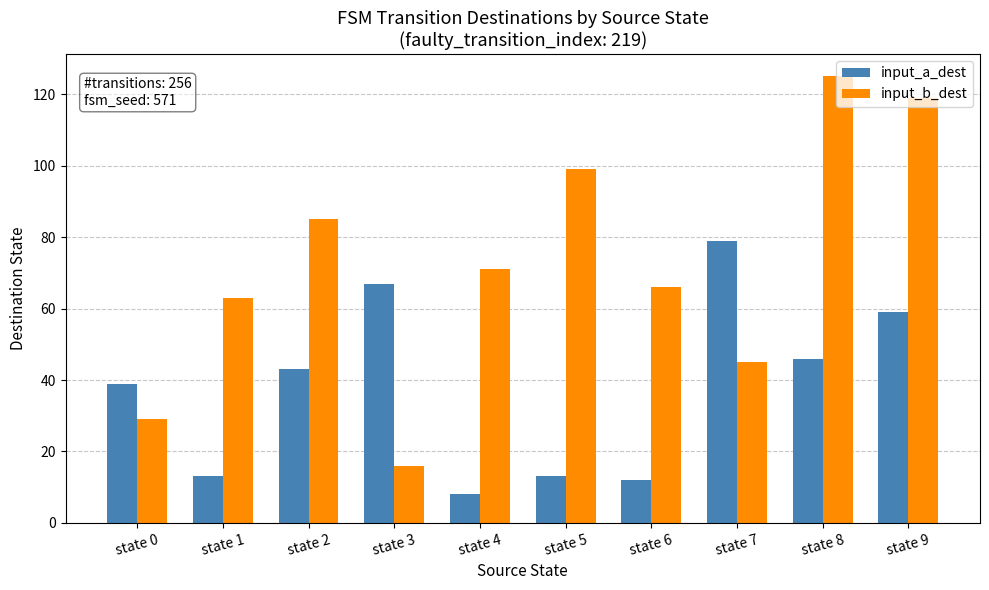

What are all the series names shown in the legend?

input_a_dest, input_b_dest